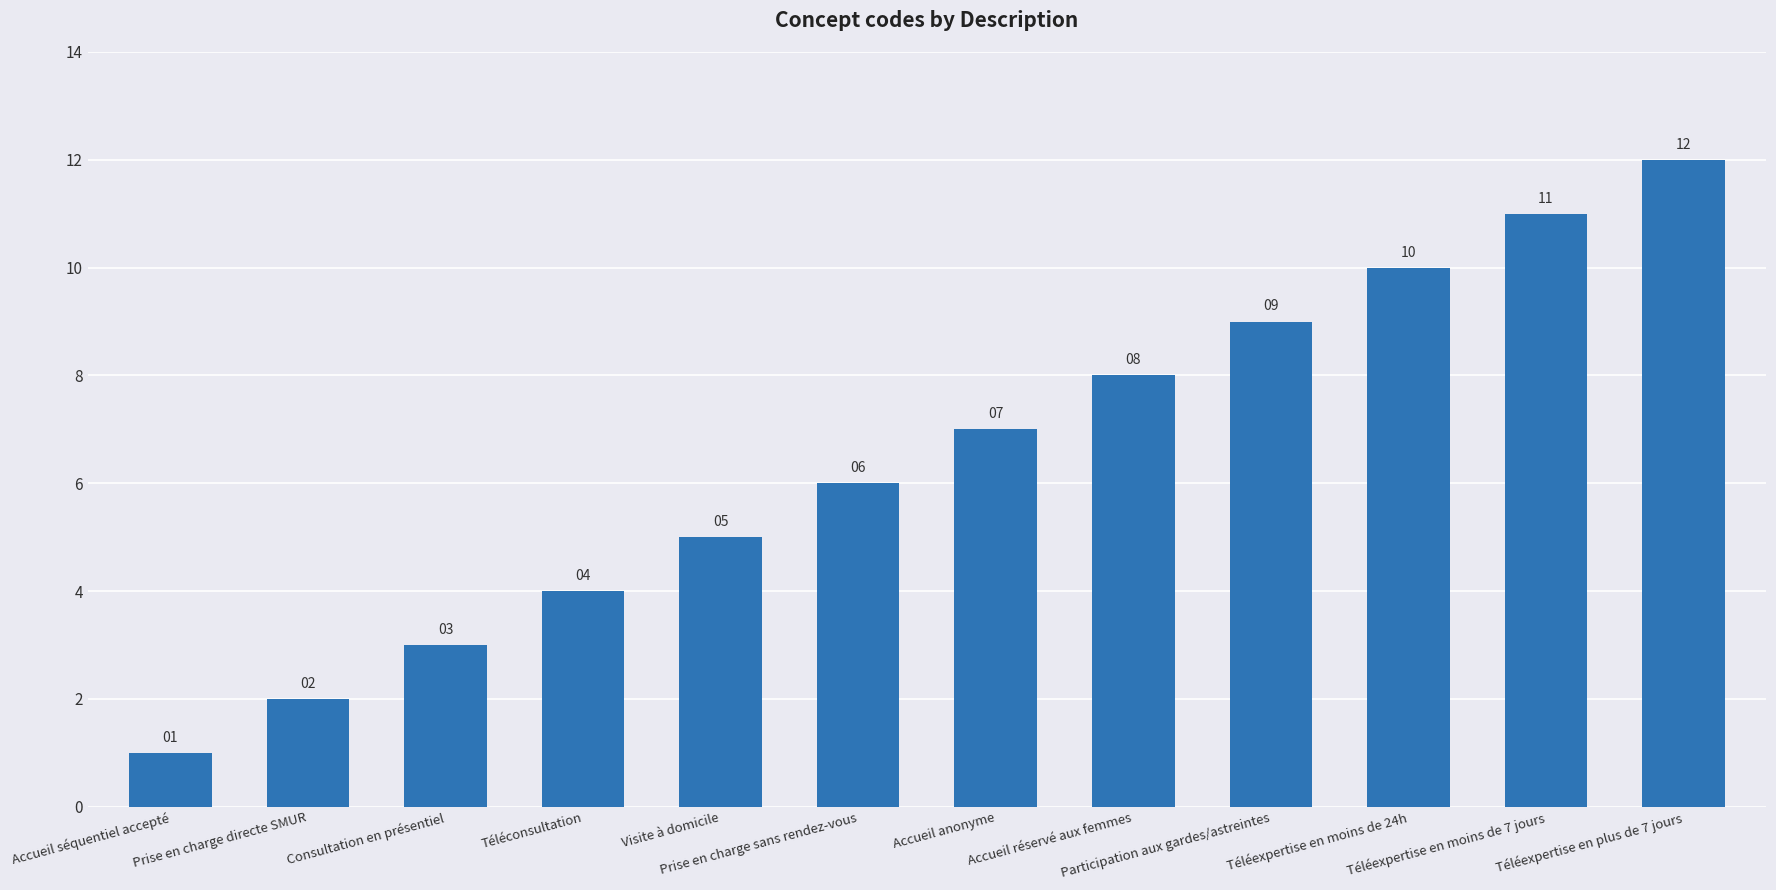

Rank the categories by value from lowest to highest.

Accueil séquentiel accepté, Prise en charge directe SMUR, Consultation en présentiel, Téléconsultation, Visite à domicile, Prise en charge sans rendez-vous, Accueil anonyme, Accueil réservé aux femmes, Participation aux gardes/astreintes, Téléexpertise en moins de 24h, Téléexpertise en moins de 7 jours, Téléexpertise en plus de 7 jours